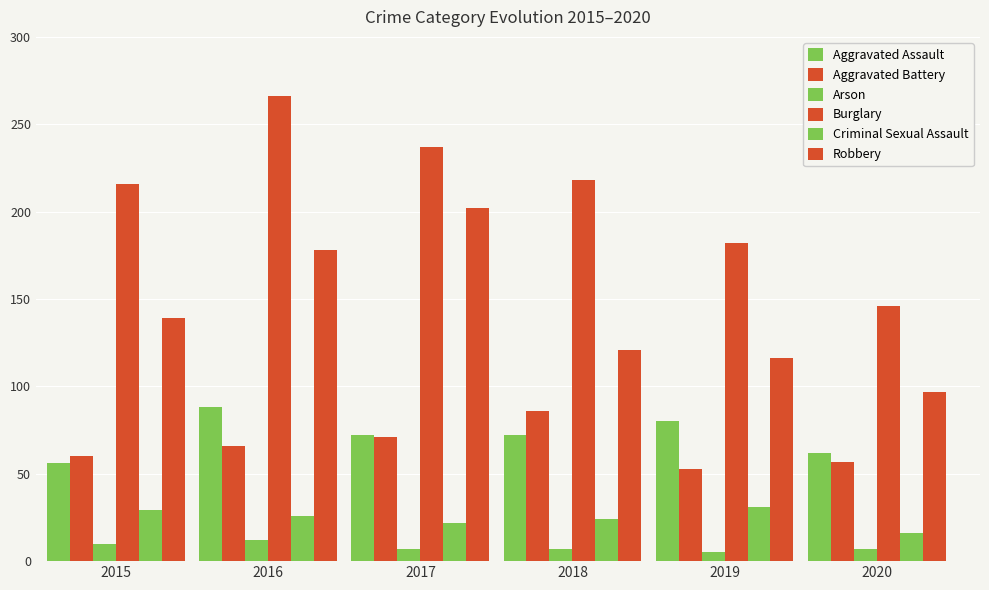

How many distinct data groups are displayed?

6